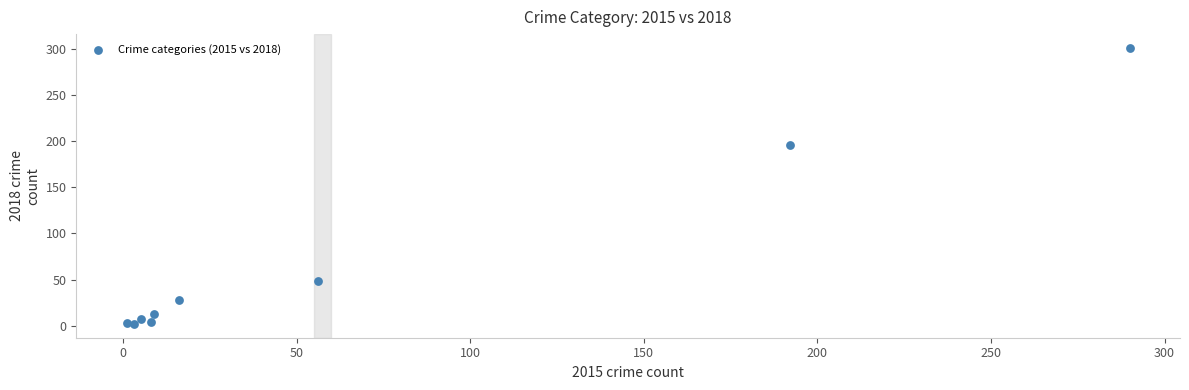

What Y value in the scatter plot is closest to 151?

196